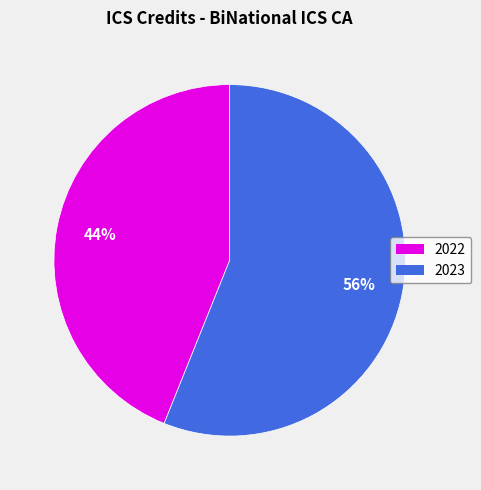

Is there a majority slice in this chart?

Yes